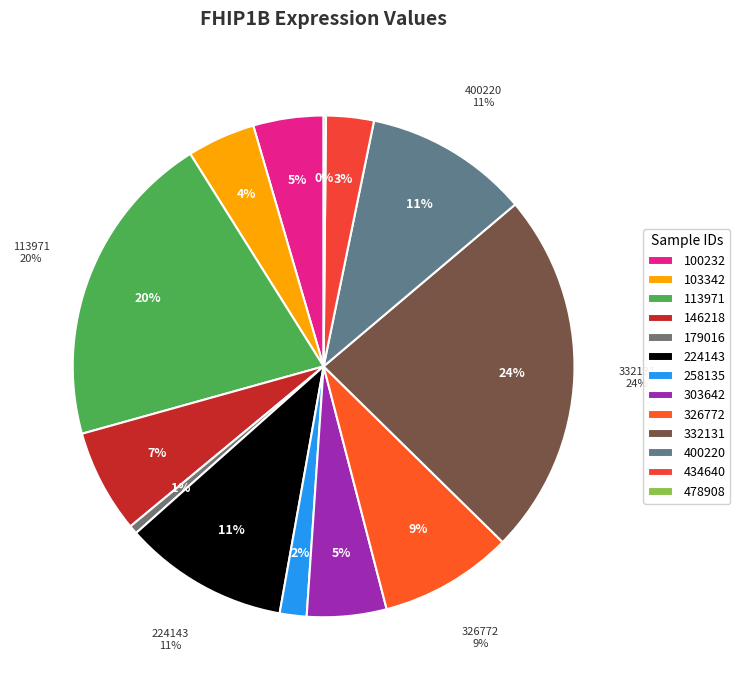

What percentage is NOT represented by 478908?

99.9%